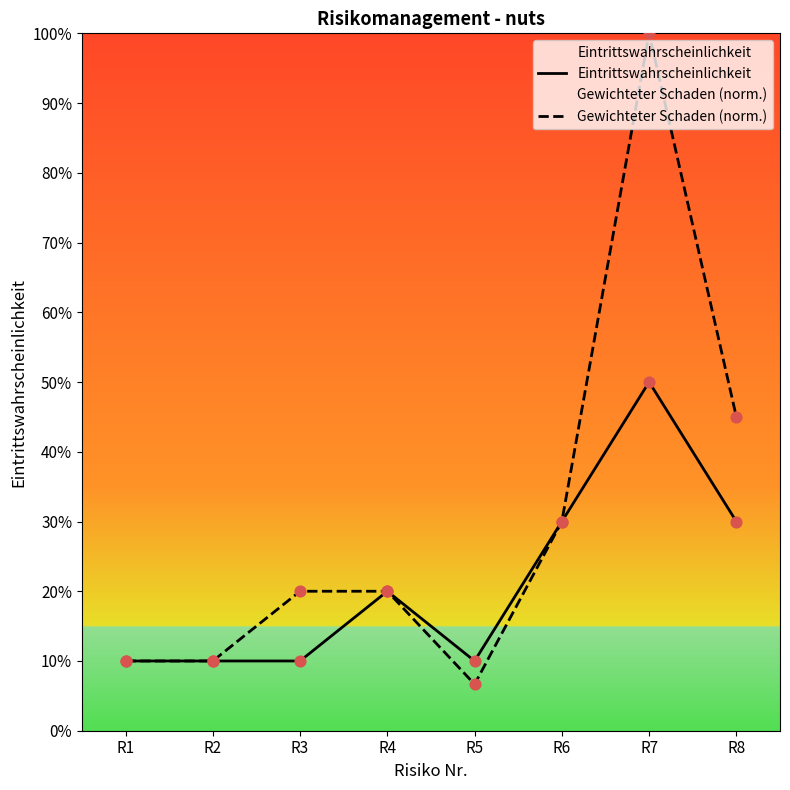

Is the value of Gewichteter Schaden (norm.) at R1 greater than the value of Eintrittswahrscheinlichkeit at R7?

No